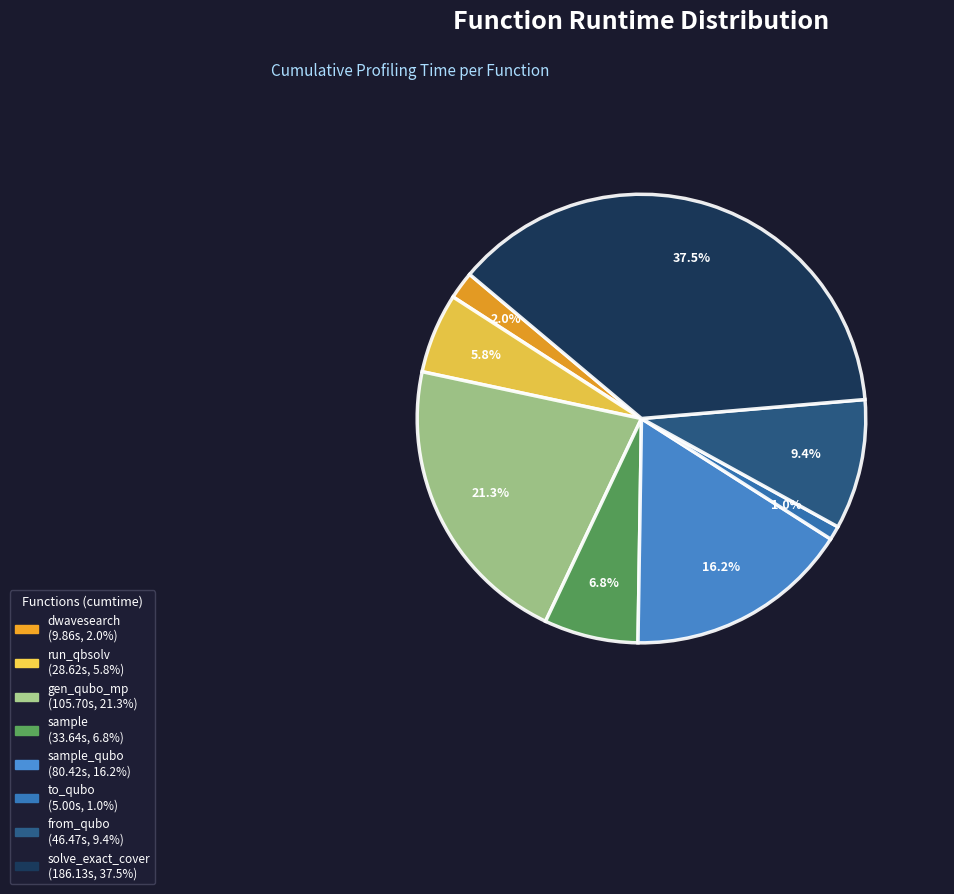

Does any single category account for the majority?

No